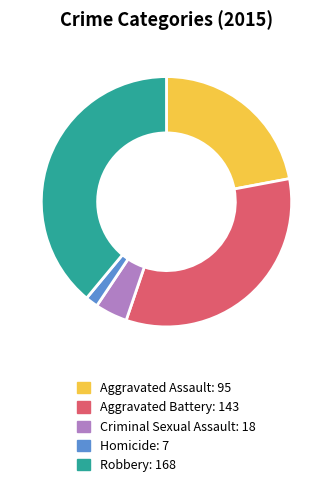

Is there any slice that represents more than half of the pie?

No